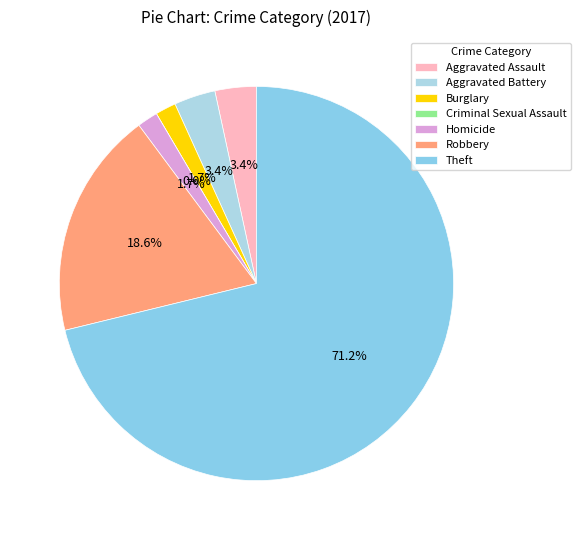

Is it true that Aggravated Assault is 3% of the pie?

True